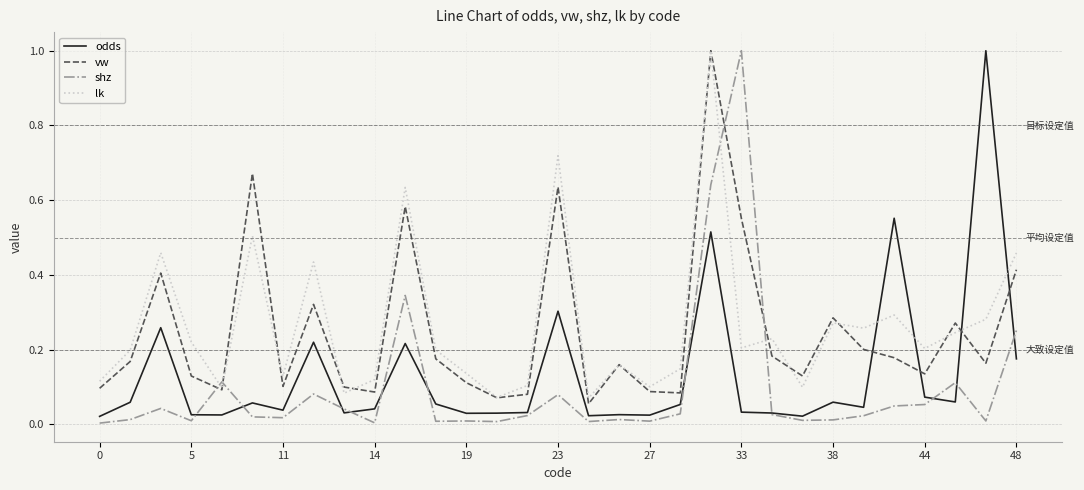

What is the greatest value displayed?

1.0